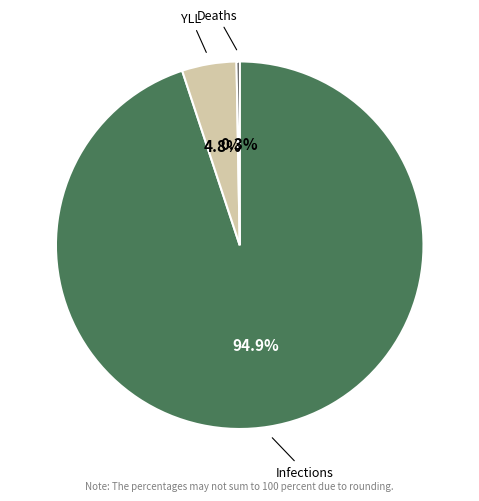

Count the number of slices in the pie.

3